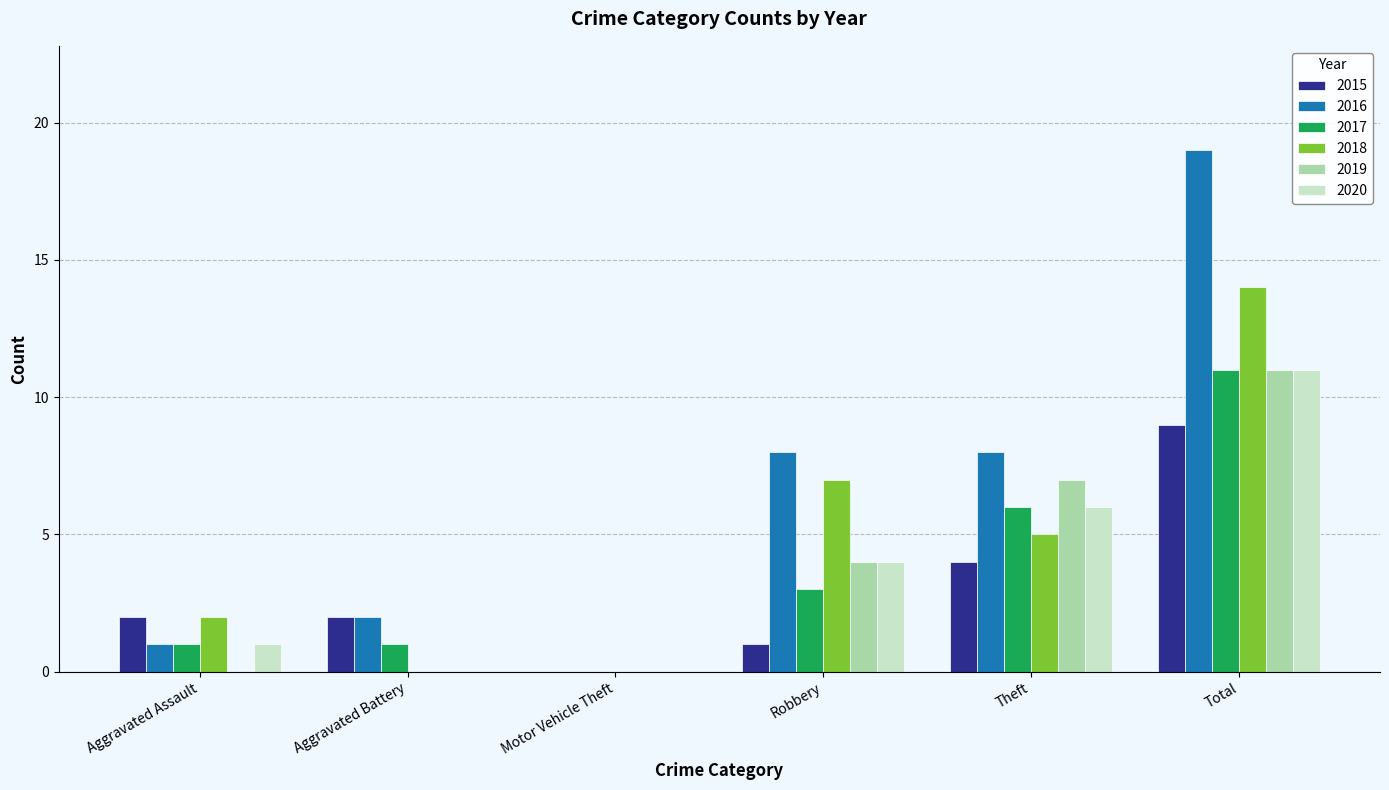

What is the sum of the 2020 values at Total and Aggravated Battery?

11